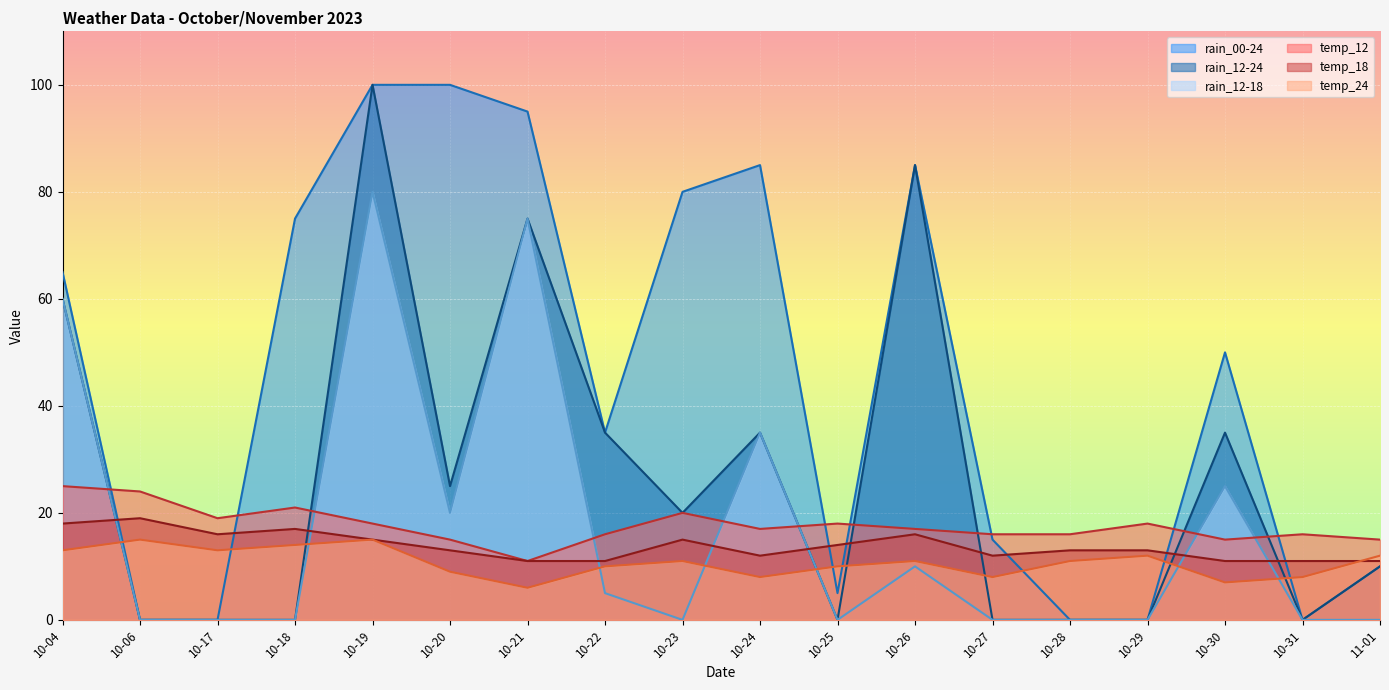

Count the rain_12-24 values in the range 0 to 35.

14